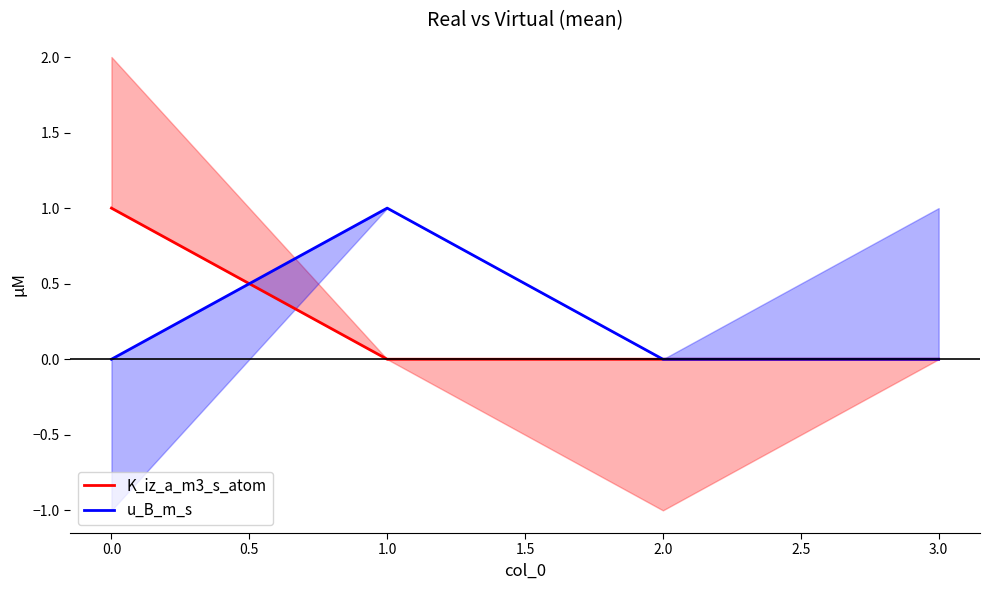

True or false: K_iz_a_m3_s_atom and u_B_m_s cross at least once.

True